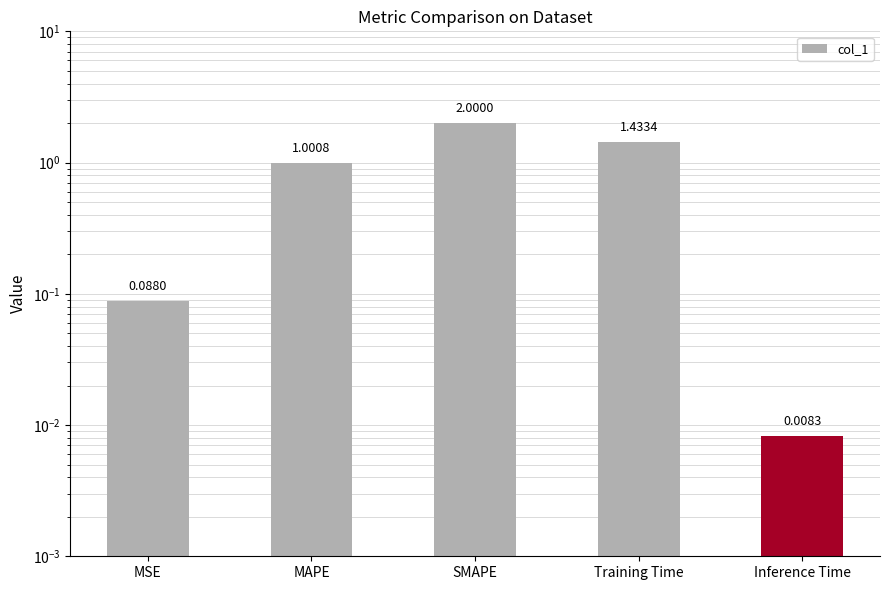

Rank the categories by value from lowest to highest.

Inference Time, MSE, MAPE, Training Time, SMAPE